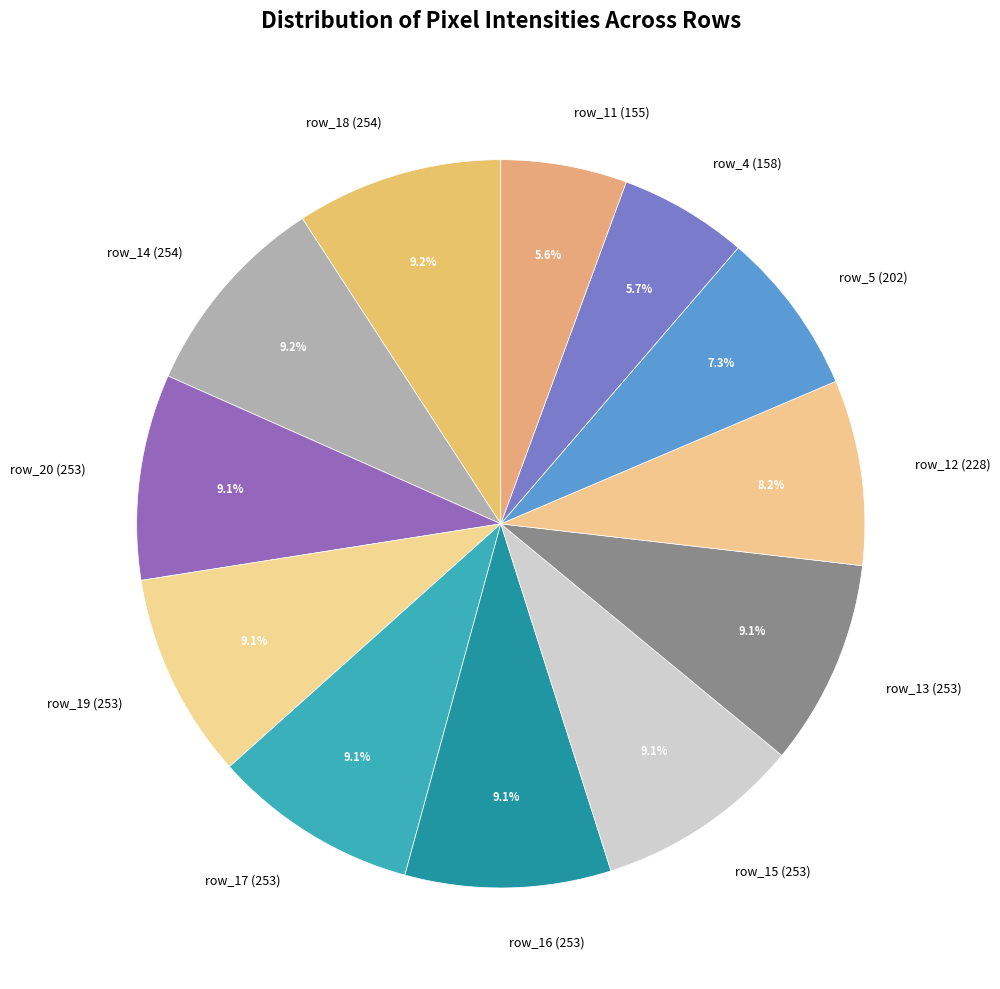

Between row_5 (202) and row_11 (155), which is larger?

row_5 (202)